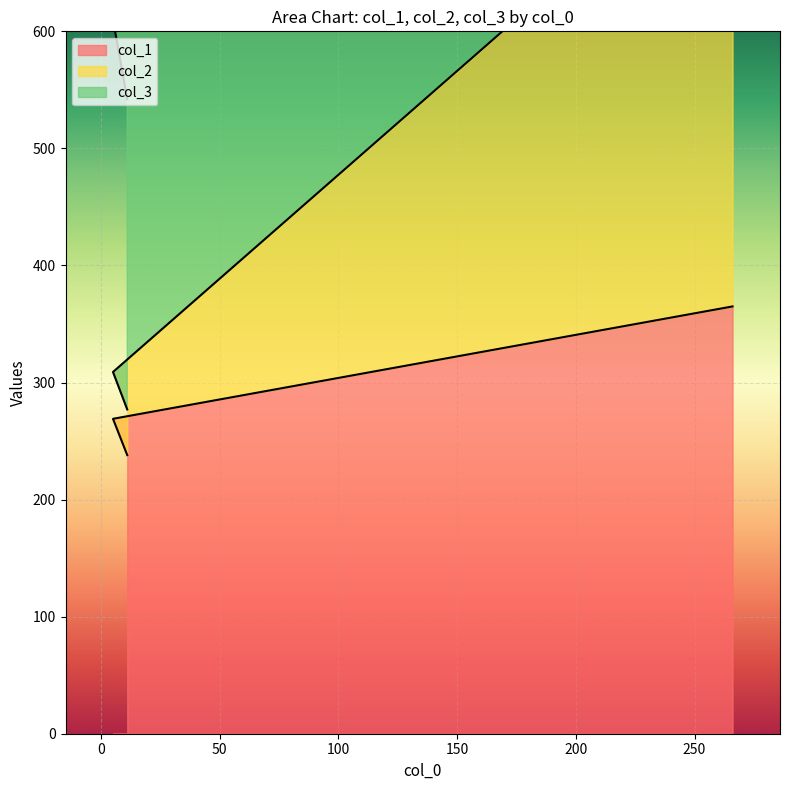

What is the difference between the col_3 values at 266 and 5?

691